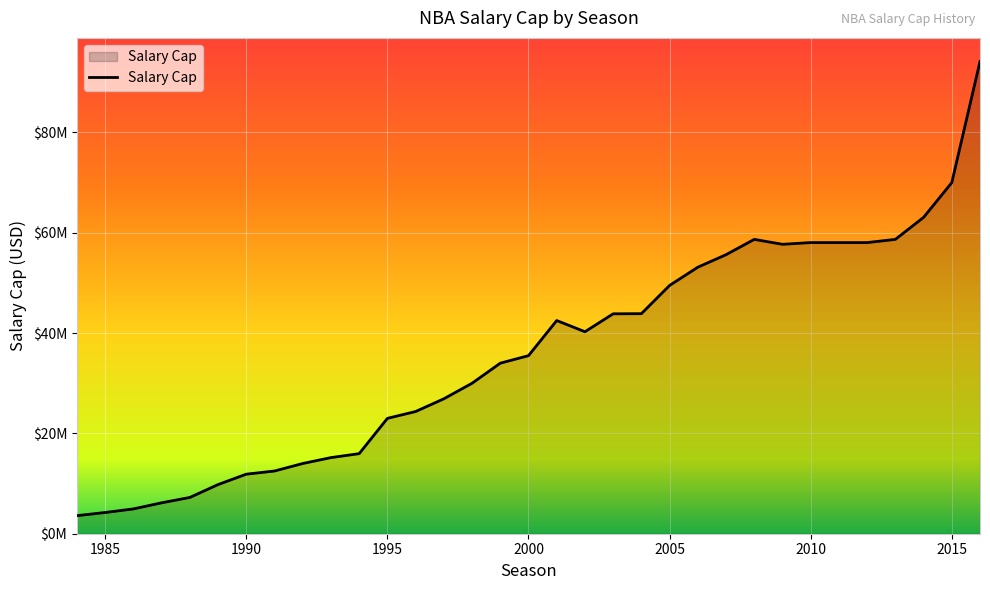

True or false: the data has more than 1 interior local peaks.

True